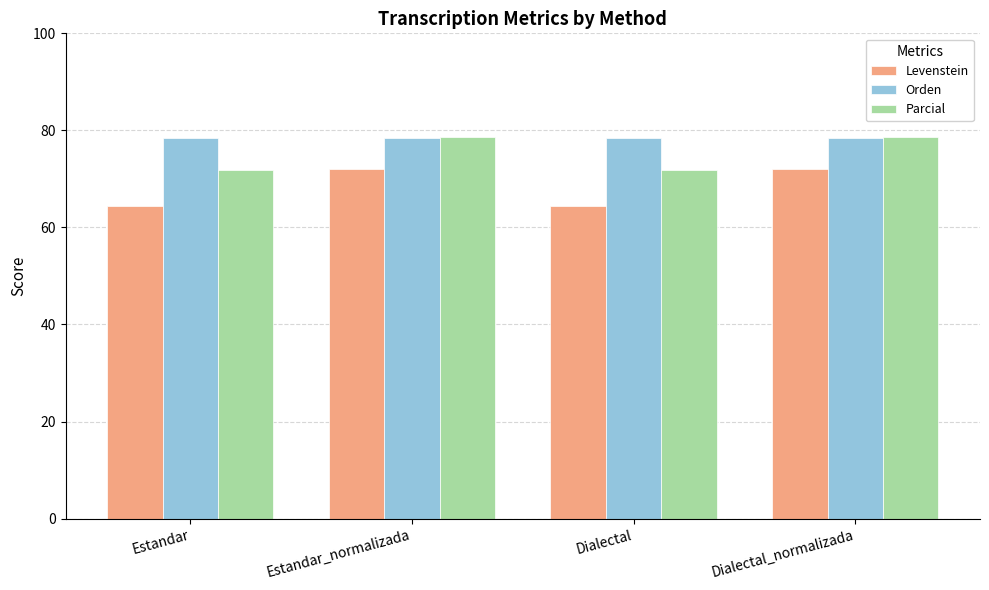

What is the spread (max minus min) of values at Dialectal?

14.1